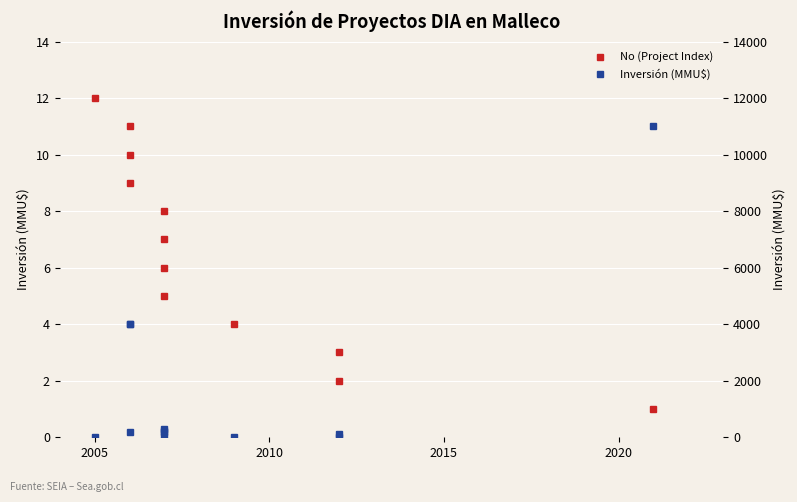

True or false: No (Project Index) has more than 0 points higher than both neighbors.

False